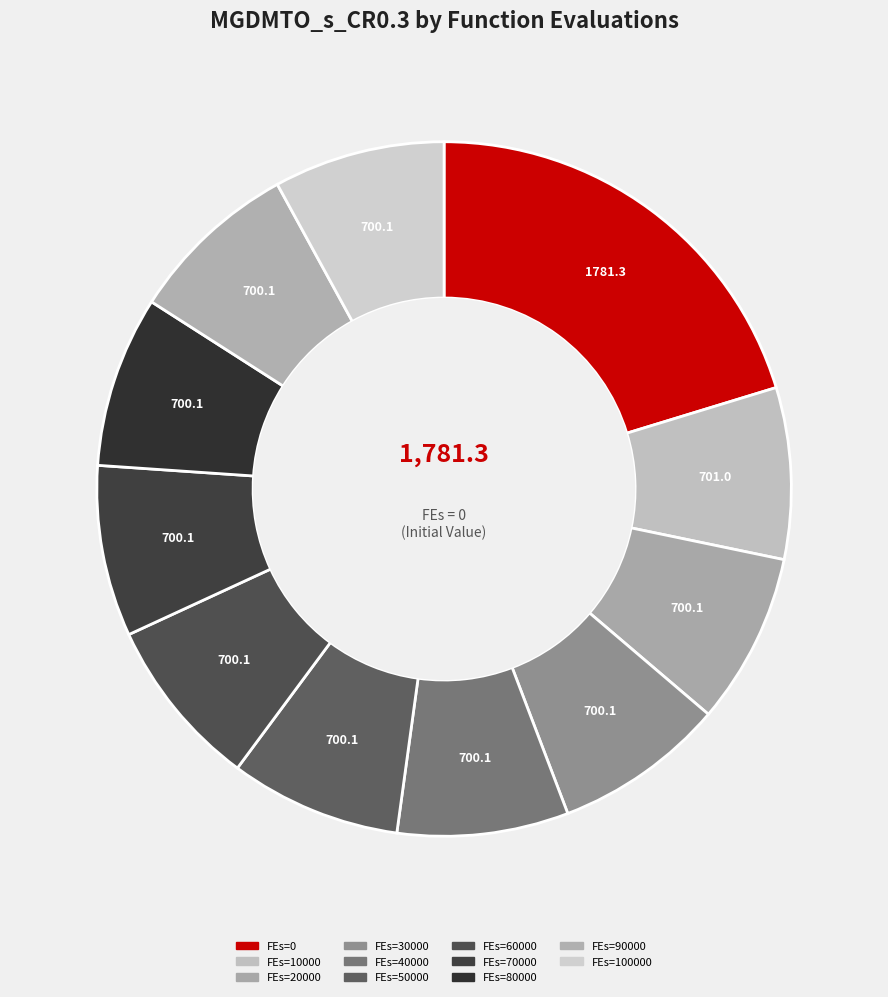

How many segments does this pie chart have?

11